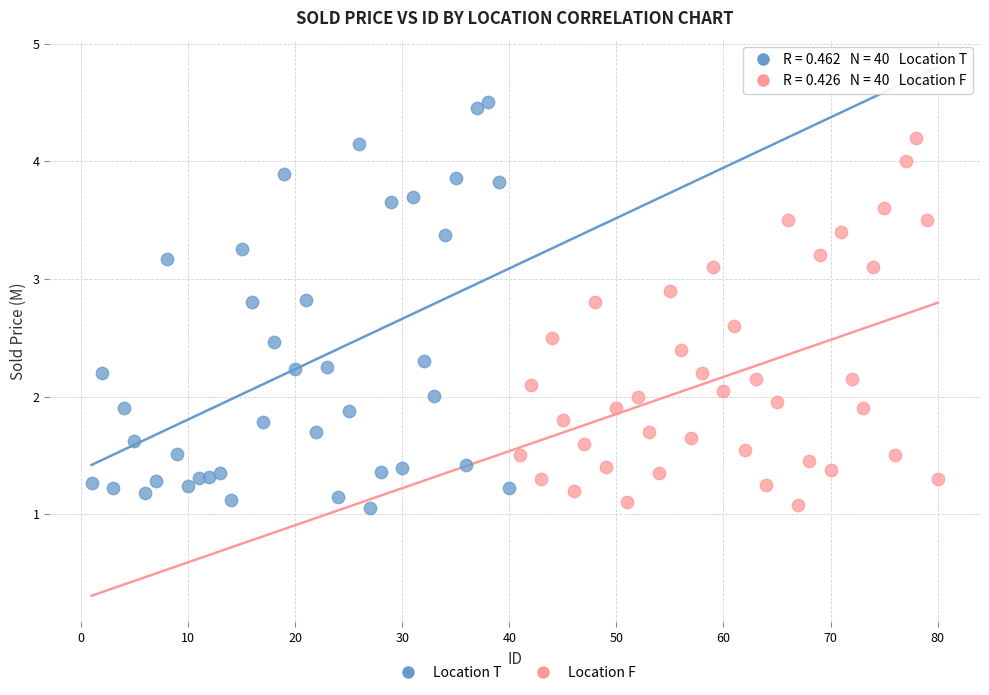

Which series has the largest Y range (max minus min)?

Location T